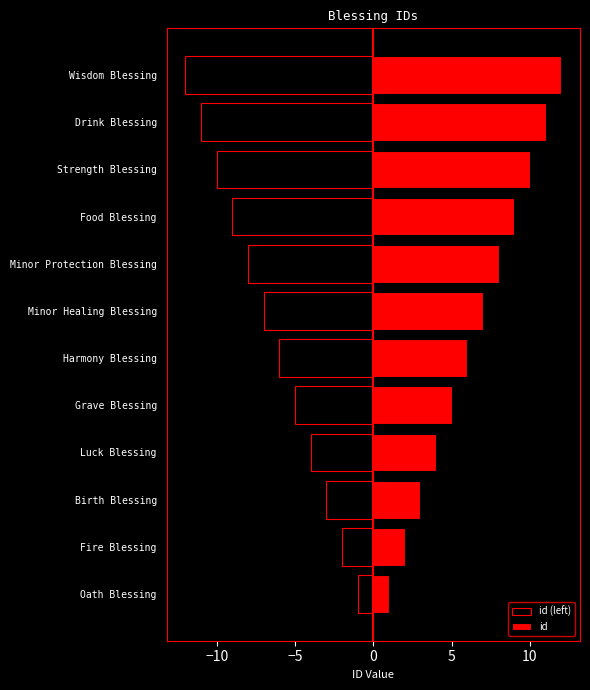

At Luck Blessing, list the series in order from largest to smallest.

id, id (left)